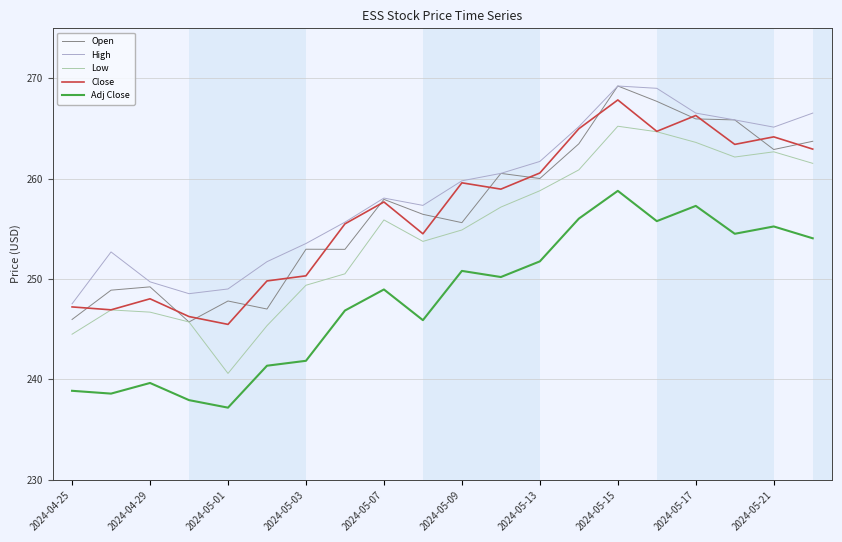

True or false: Open has more than 1 points higher than both neighbors.

True